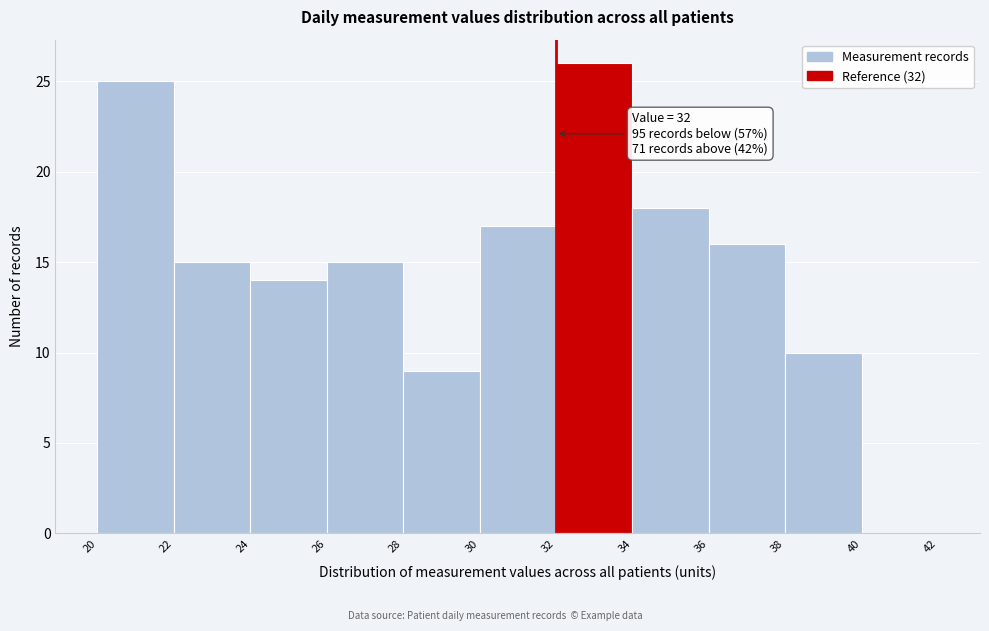

Which range on the x-axis has the tallest bar?

32 to 34